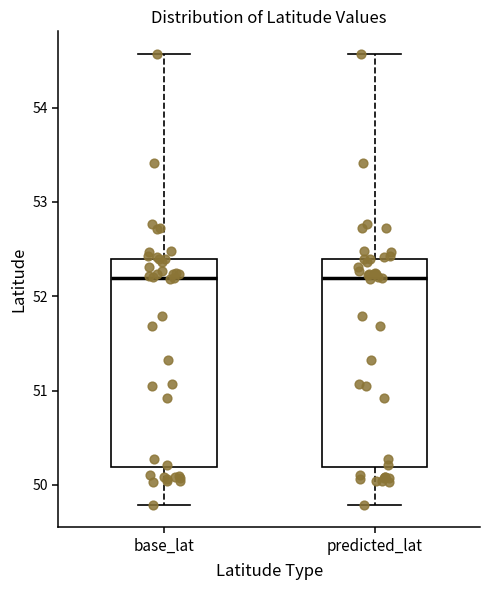

Reading left to right, read every box against the y-axis: the position of its median line, the range the box covers, and the ends of its whiskers. The values are not printed on the chart, so give them approximately, as read against the axis.

base_lat: median 52.2, box 50.2 to 52.4, whiskers 49.8 to 54.6
predicted_lat: median 52.2, box 50.2 to 52.4, whiskers 49.8 to 54.6